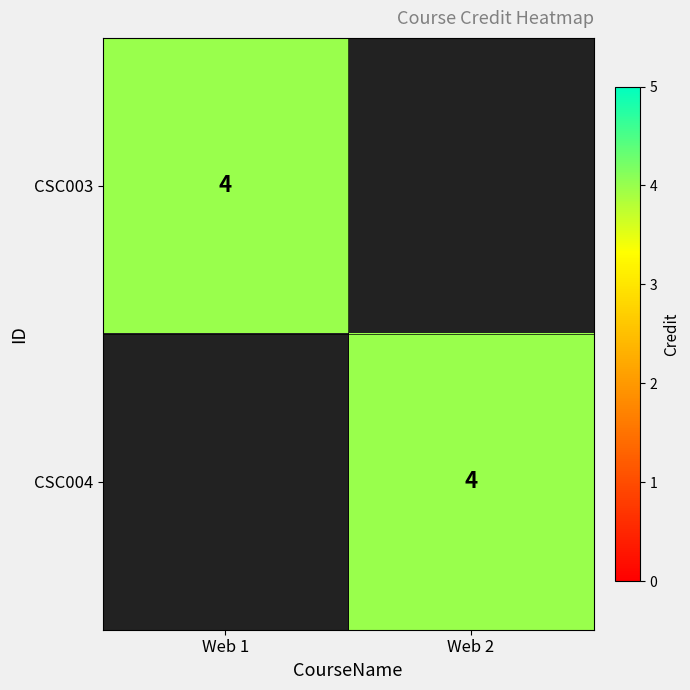

Is it true that CSC004 equals 4 at Web 2?

True